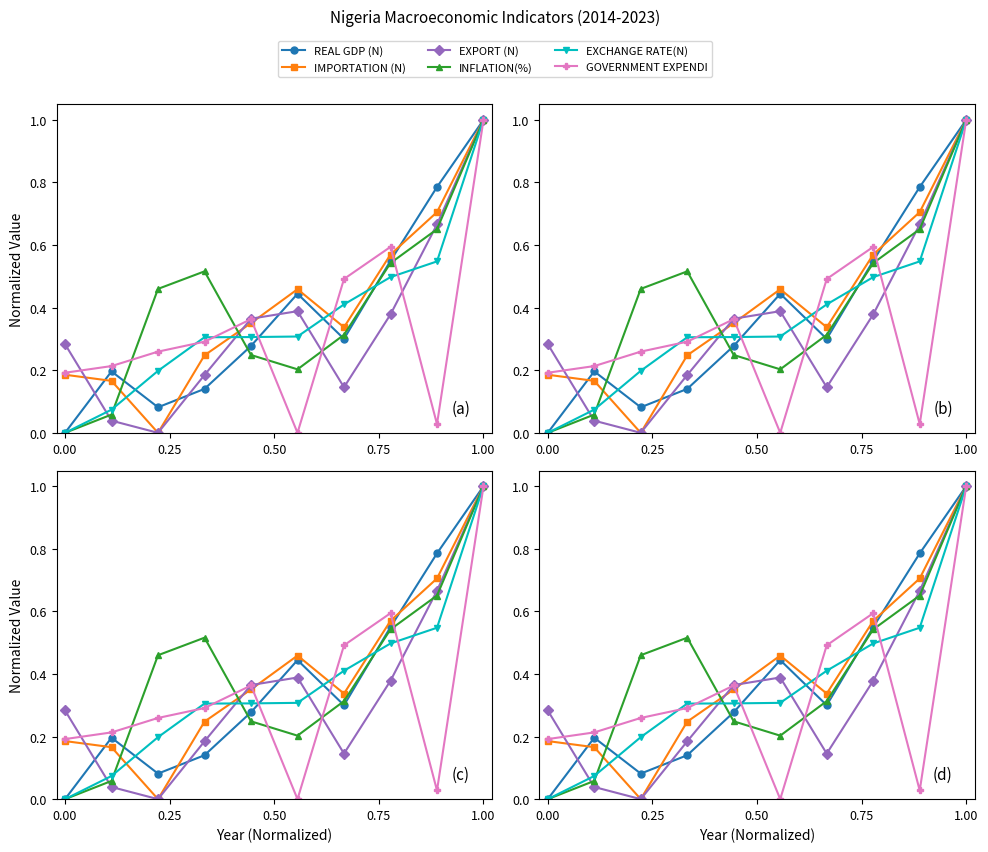

Which category has the highest value across all series?

1.00